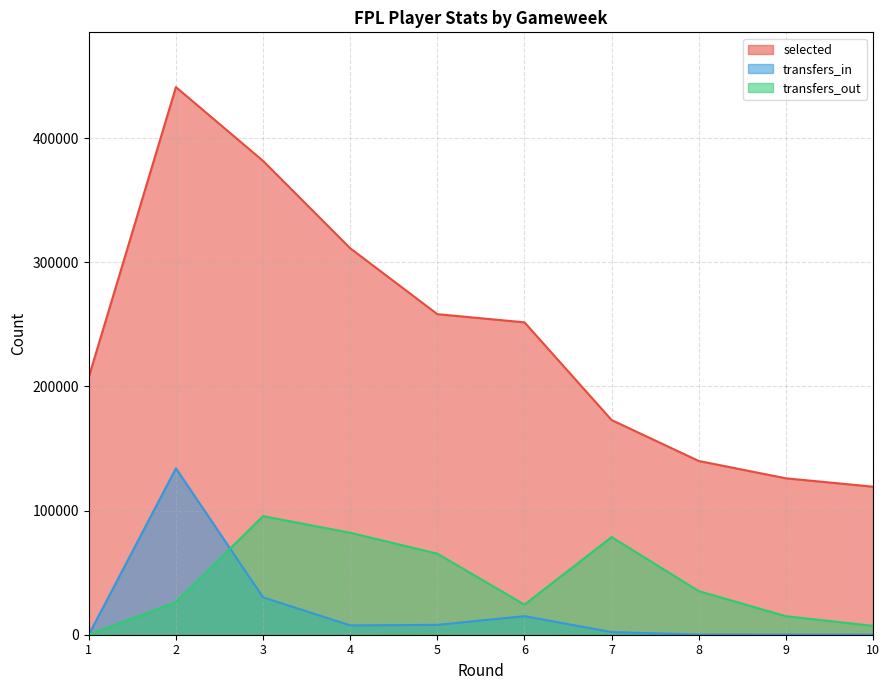

True or false: selected has more than 0 interior local peaks.

True